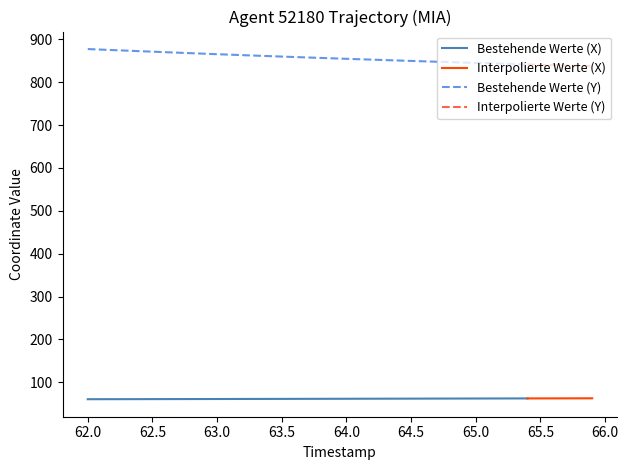

True or false: X and Y intersect in this chart.

False